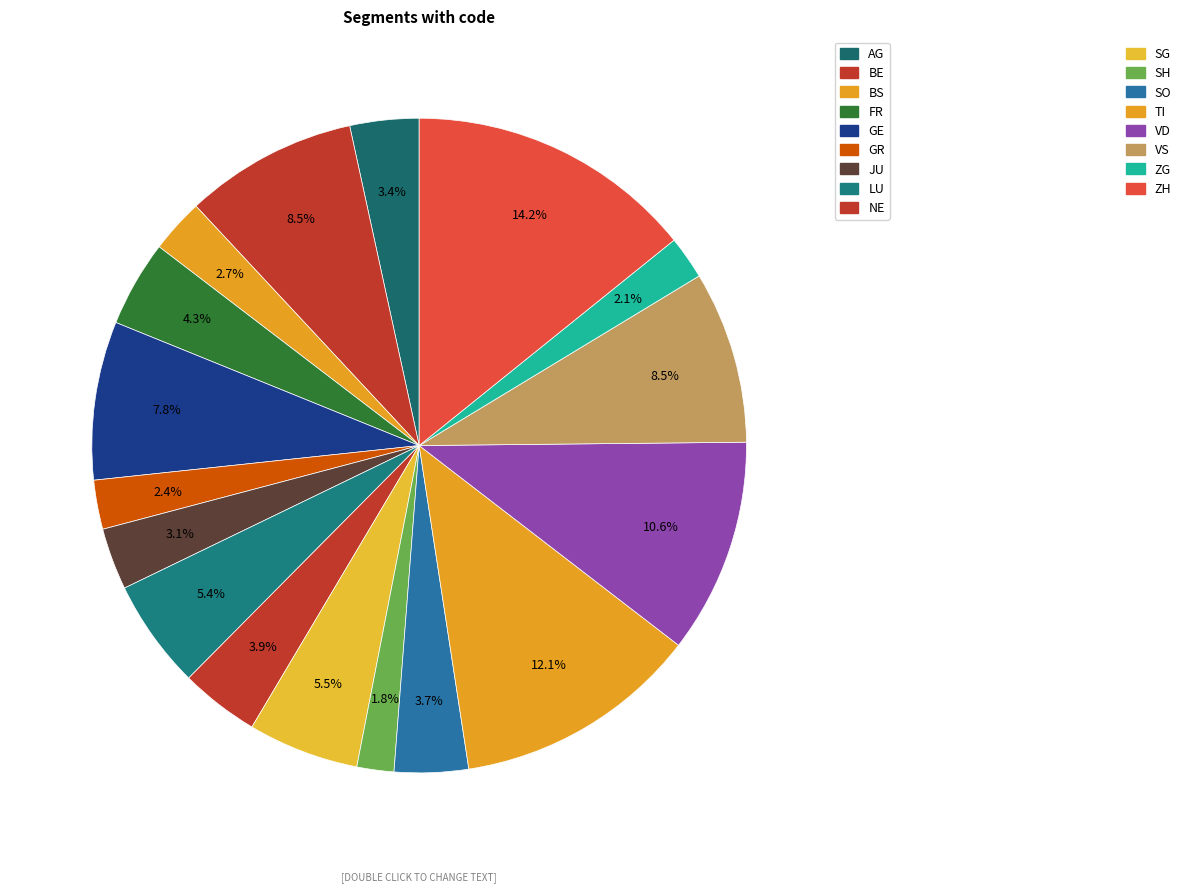

How many slices are in this pie chart?

17